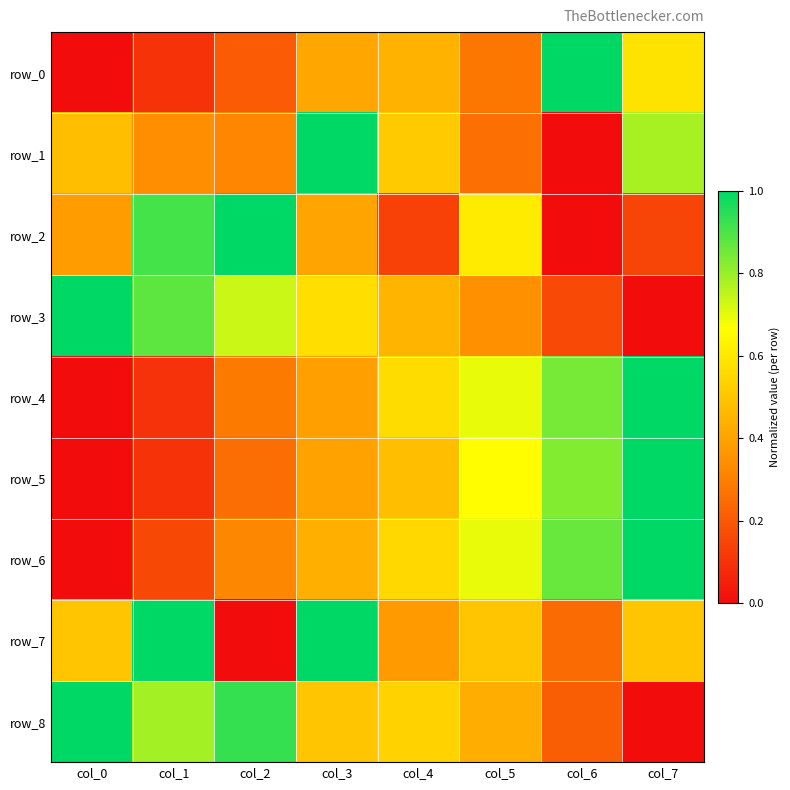

Is it true that row_5 equals 0.4 at col_3?

True